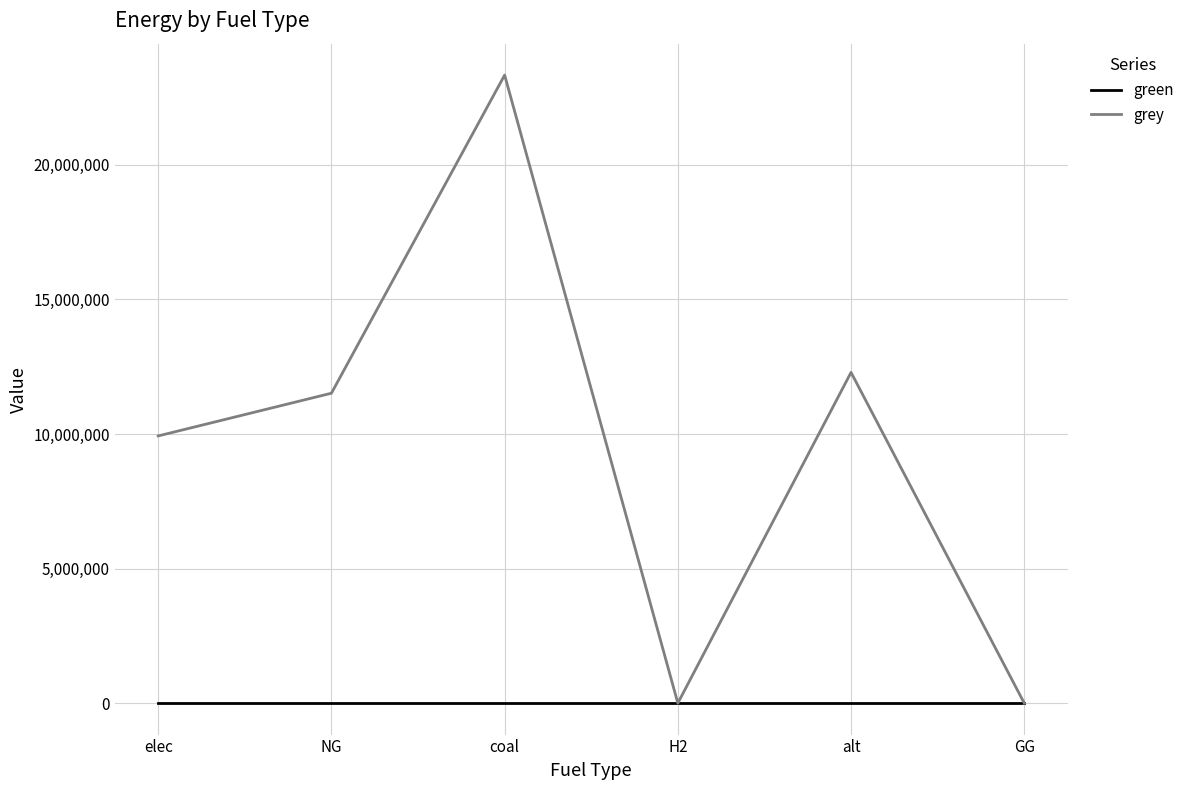

List the series in order of their peak value, lowest first.

green, grey